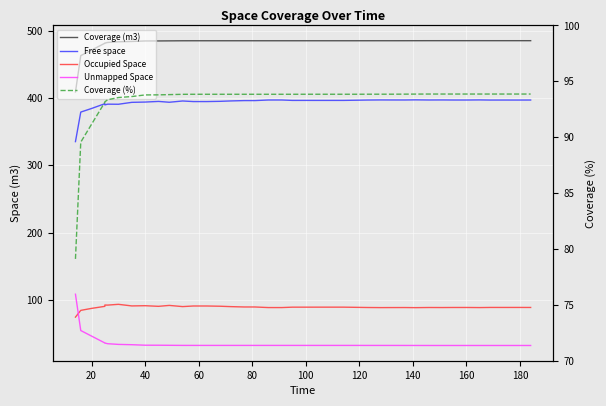

How many values in the Occupied Space series are below 88?

3